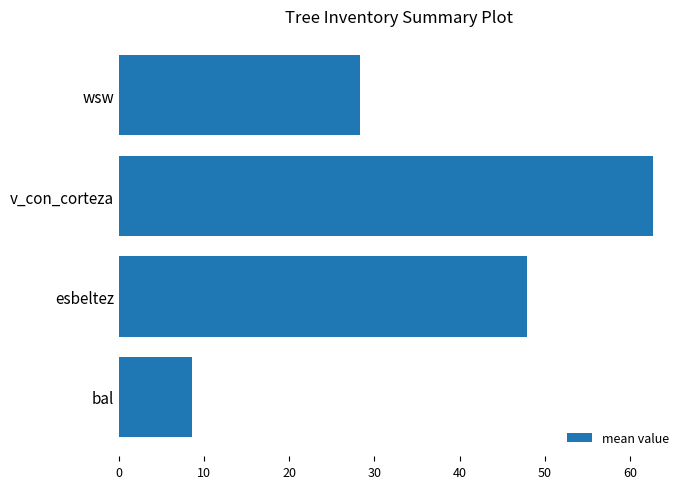

How many categories are shown in the chart?

4